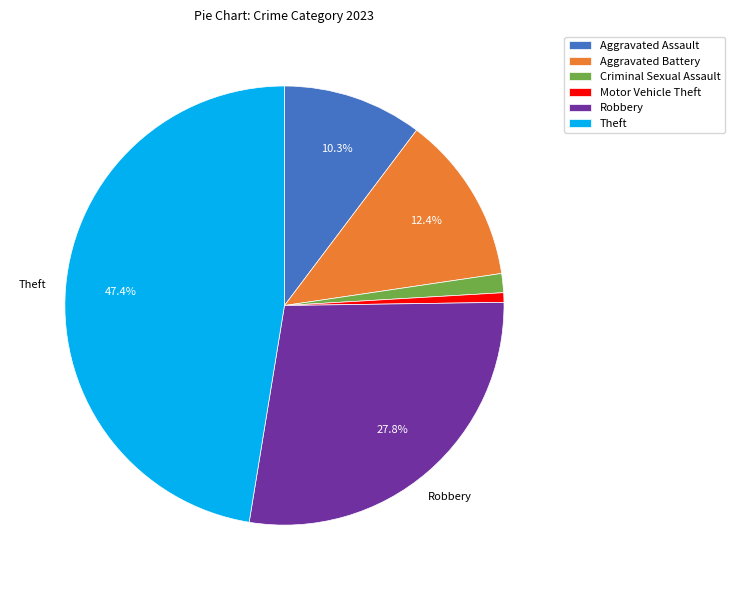

Which slice is the largest?

Theft